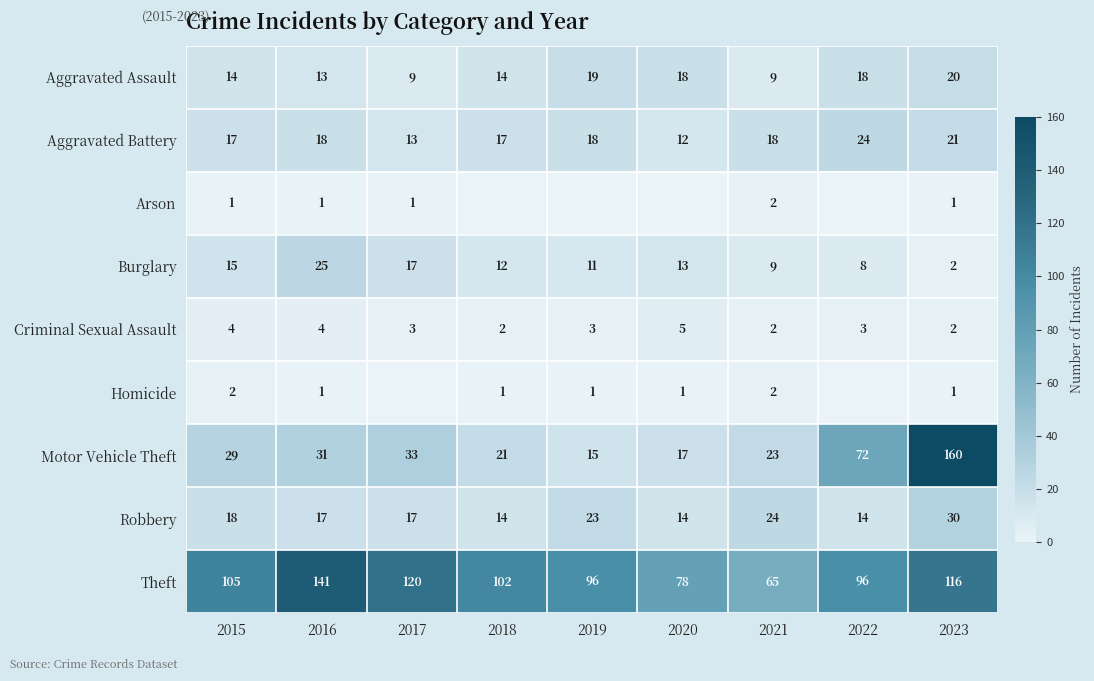

At how many categories does at least one series exceed 24?

9